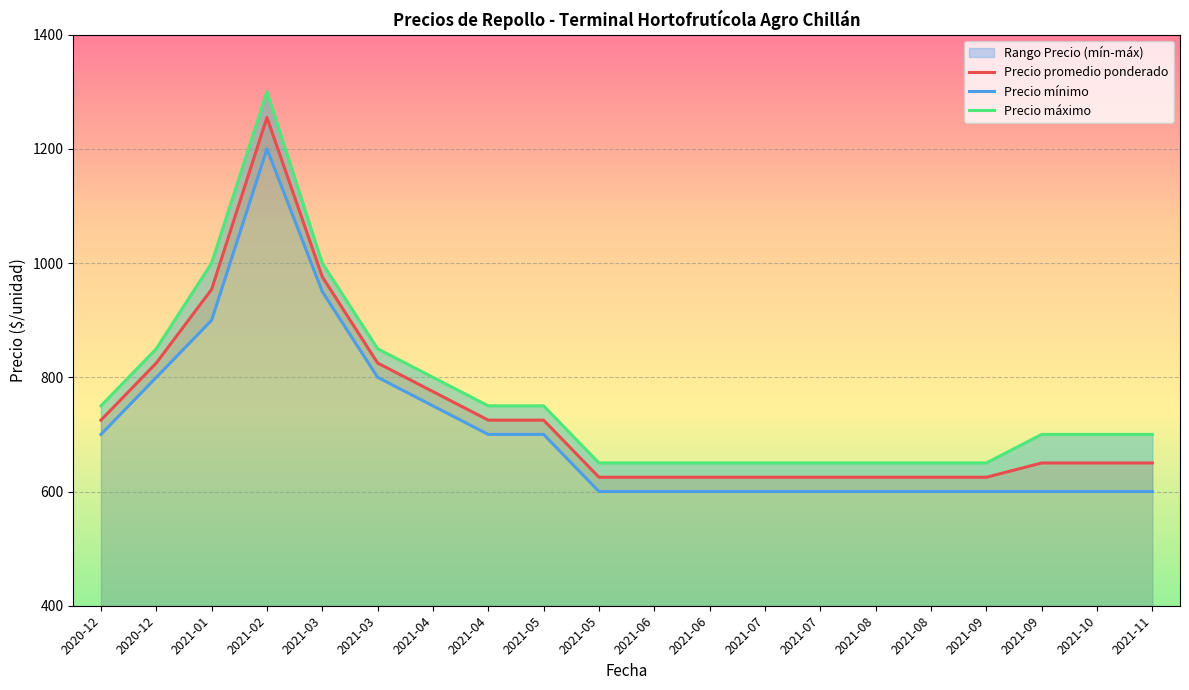

At how many categories does at least one series exceed 908?

3